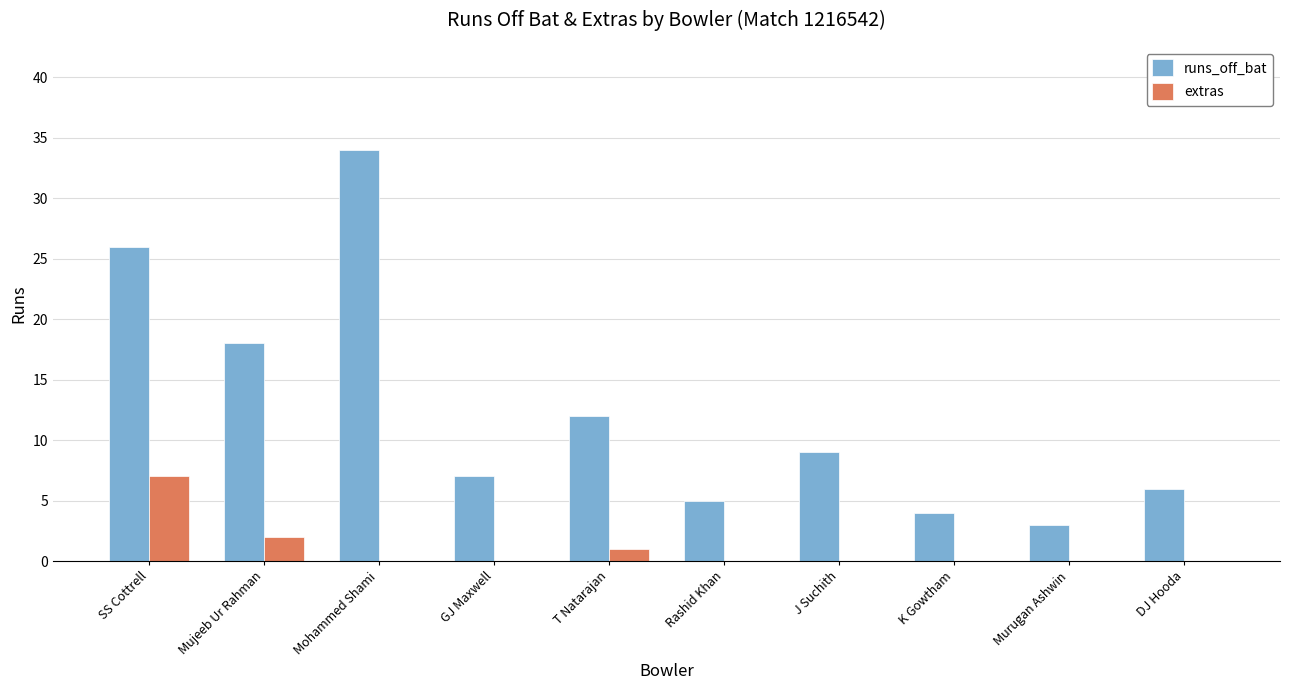

Are the bars grouped side by side (vs. stacked)?

Yes